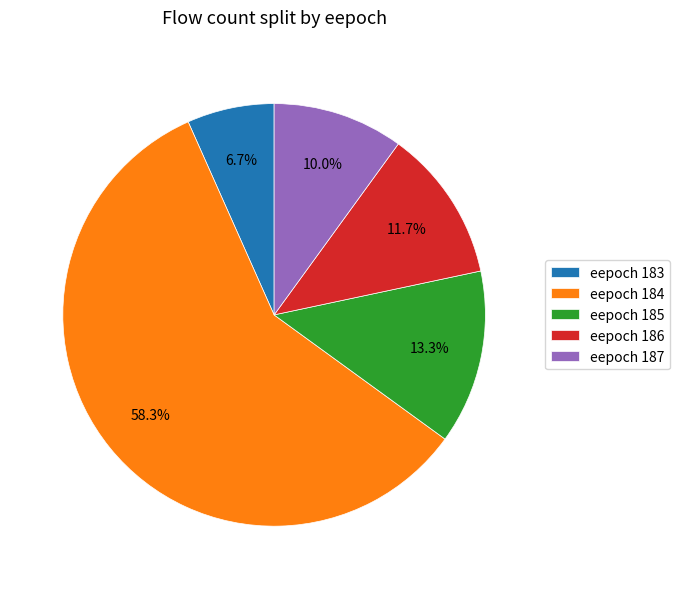

How much of the chart is everything except eepoch 183?

93.3%